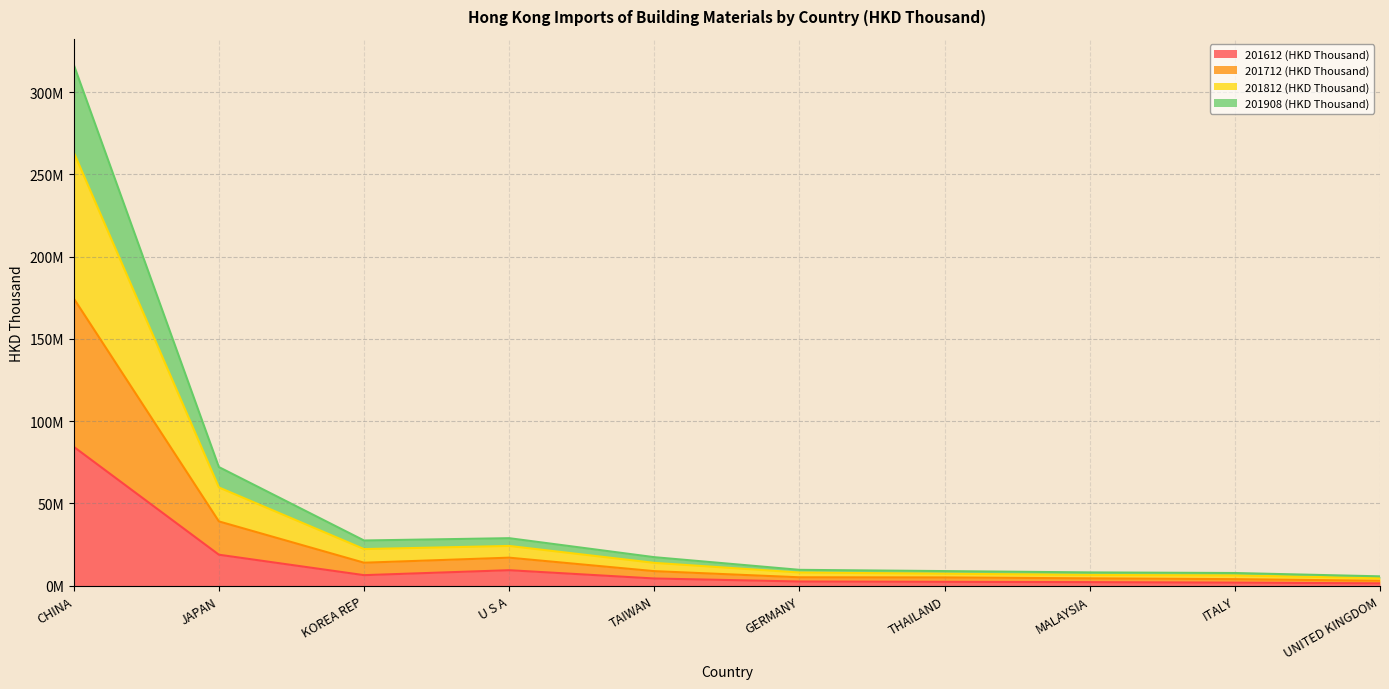

Which has a higher value, U S A or ITALY?

U S A